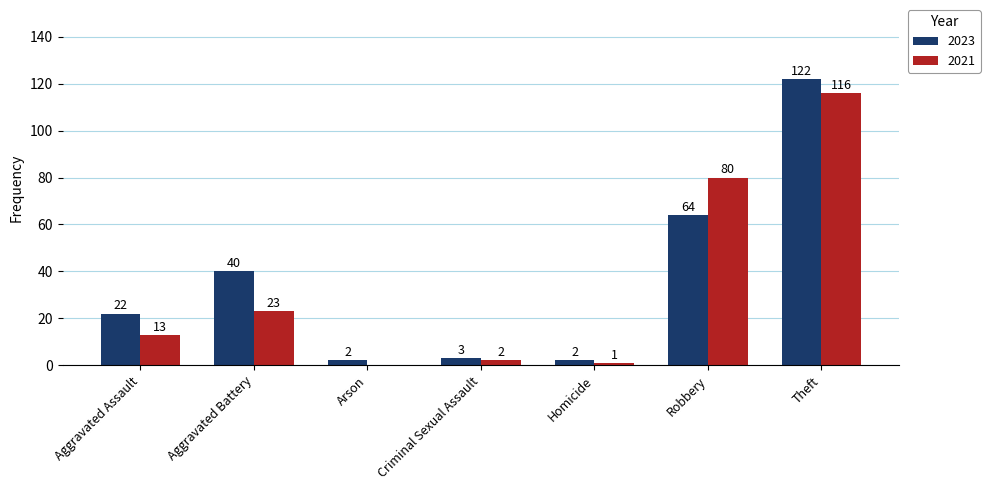

What is the sum of all 2023 values?

255